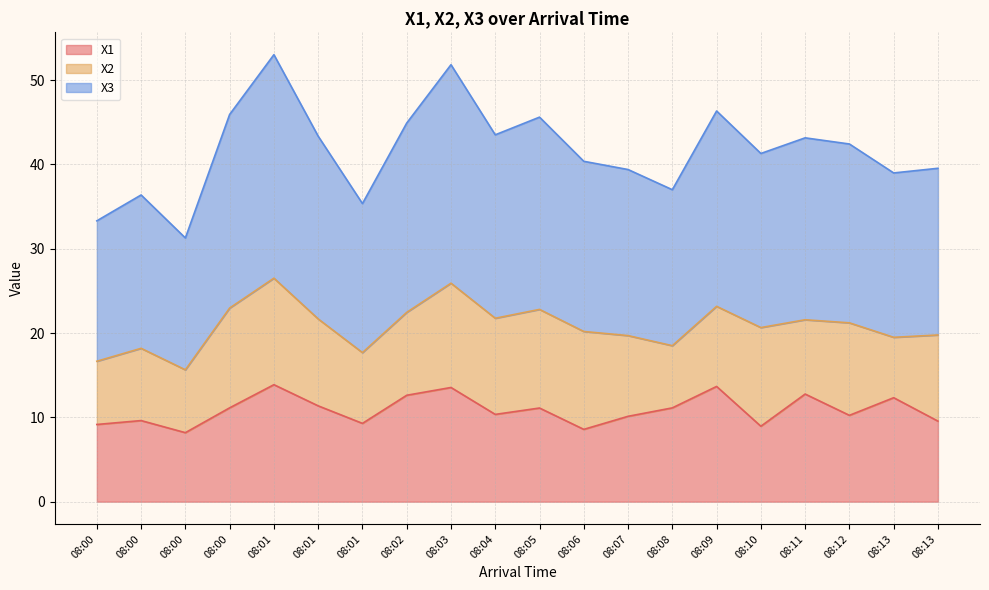

What are all the series names shown in the legend?

X1, X2, X3